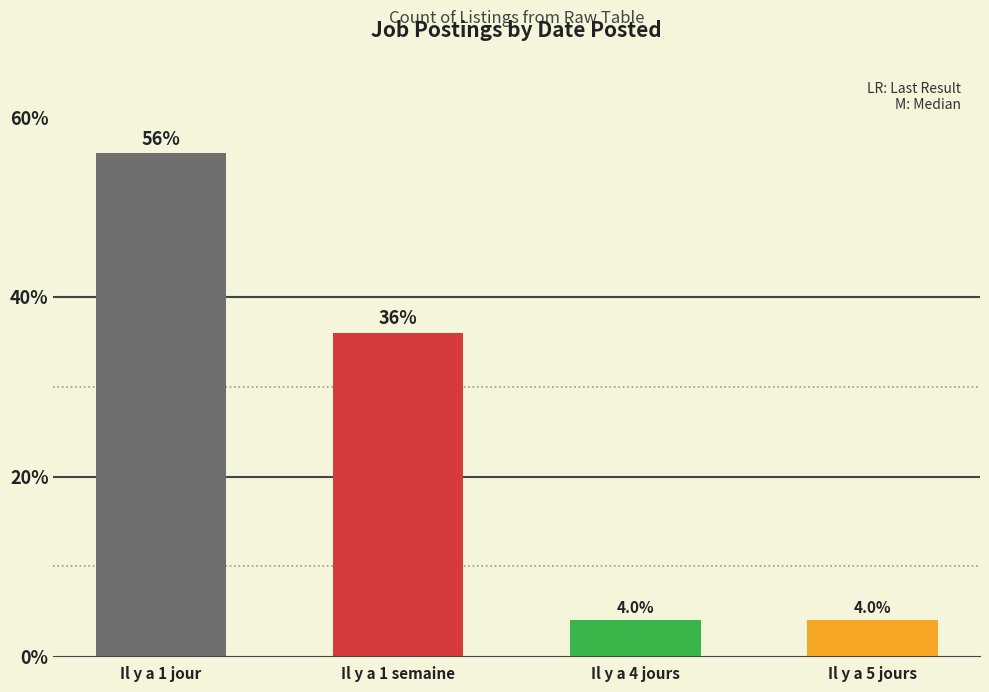

What is the difference between the values at Il y a 4 jours and Il y a 1 jour?

52.0